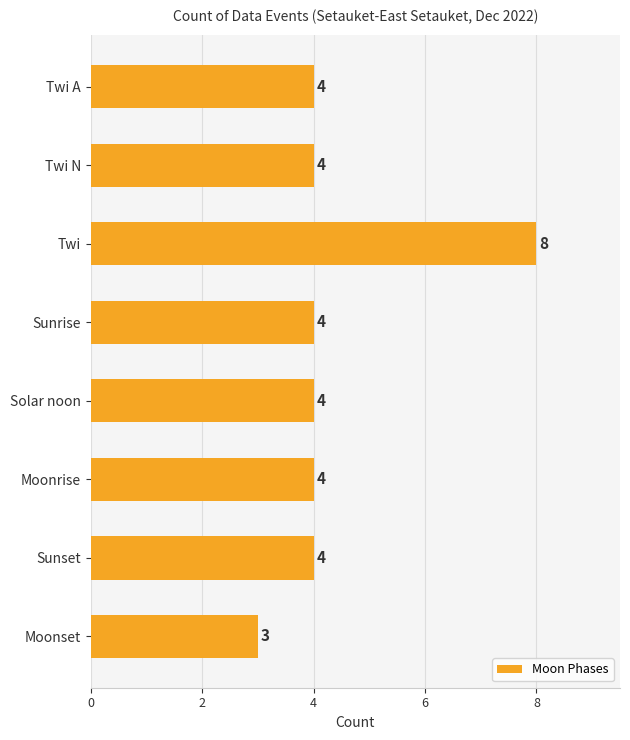

Reading top to bottom, extract all data points from this chart.

4	4	8	4	4	4	4	3